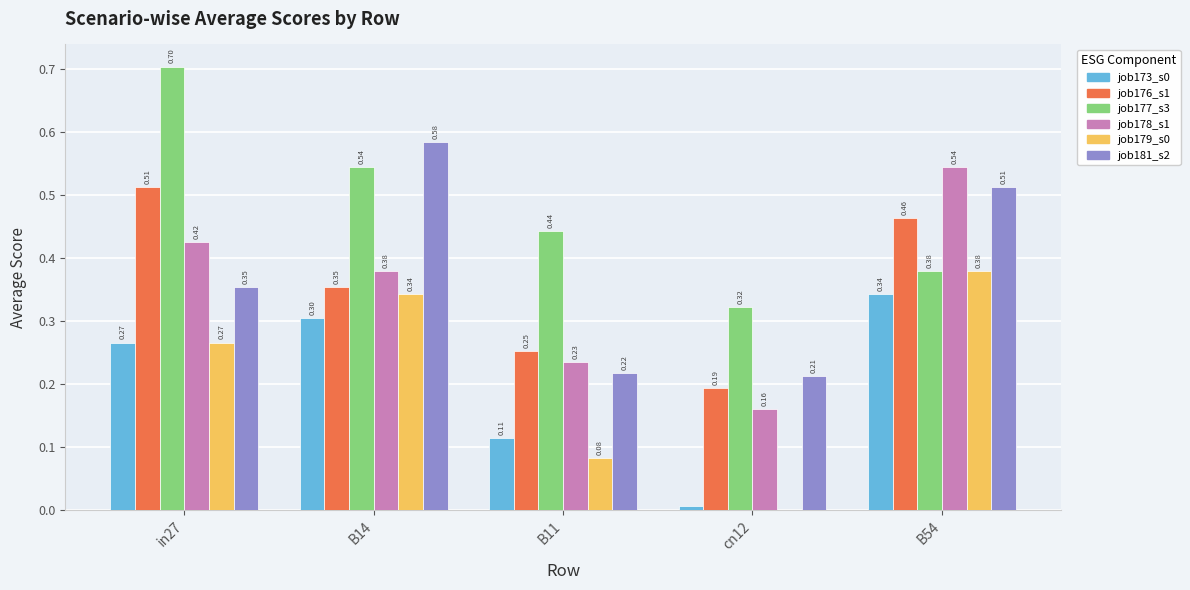

At which category is the sum across all series the highest?

B54